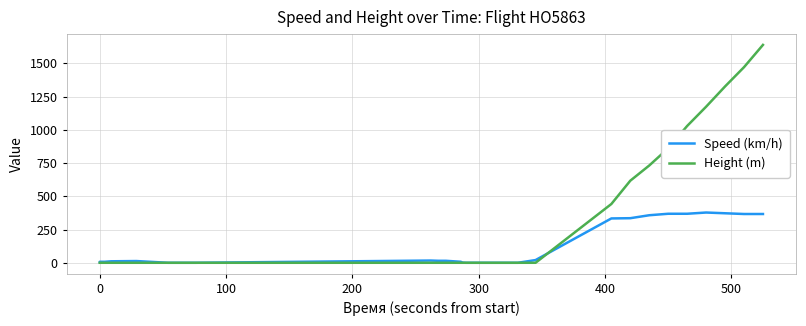

Which series has the largest range (max minus min)?

Height (m)